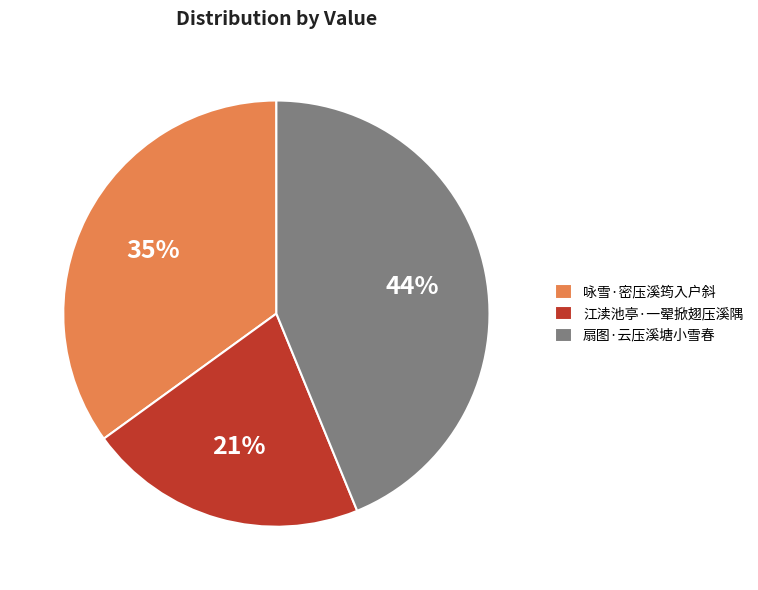

Count the number of slices in the pie.

3